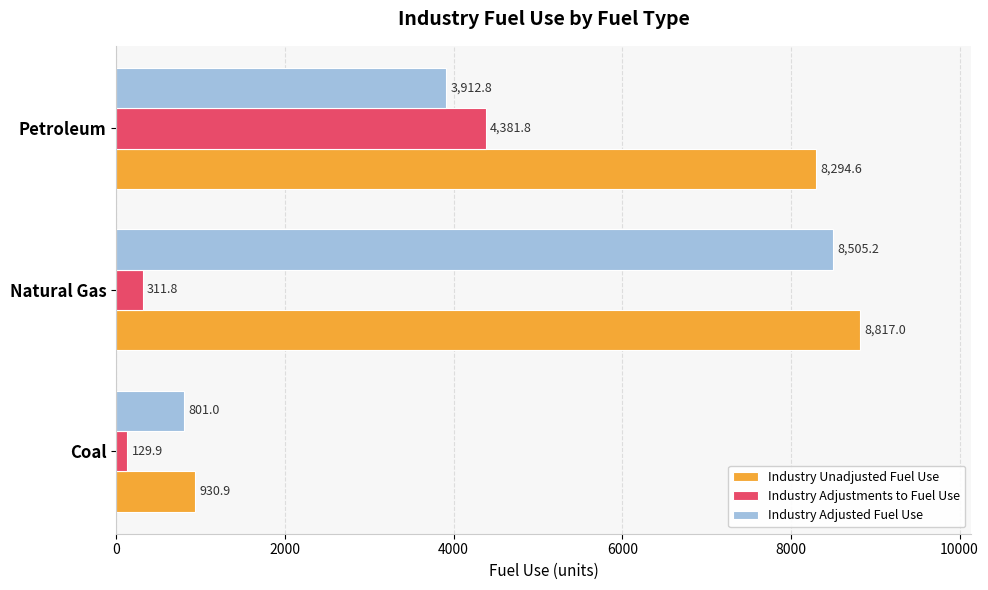

List the series in order of their peak value, highest first.

Industry Unadjusted Fuel Use, Industry Adjusted Fuel Use, Industry Adjustments to Fuel Use